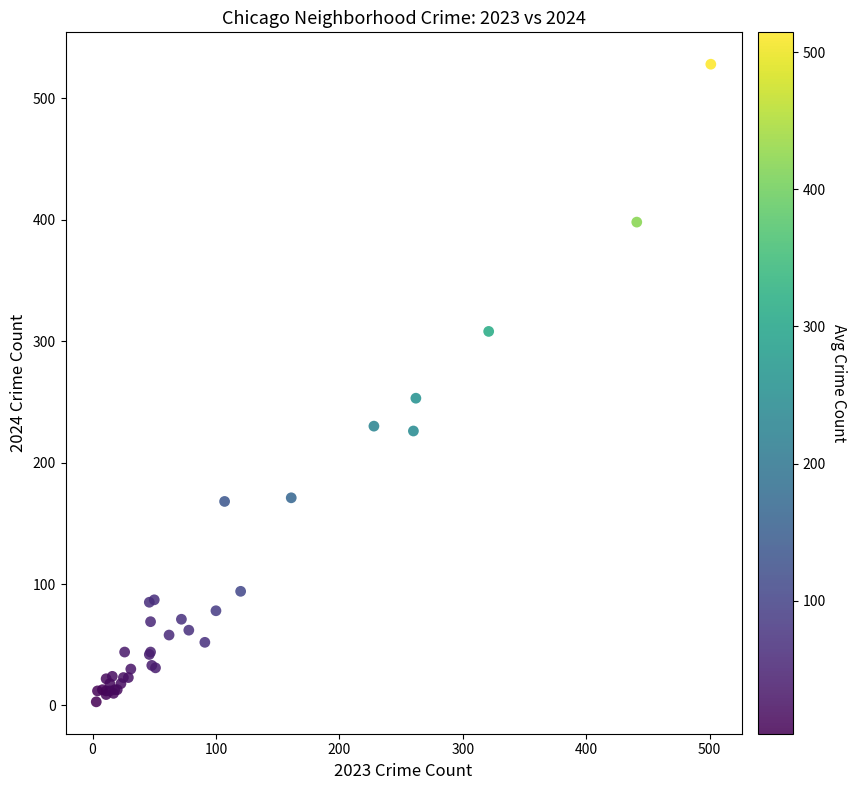

What Y value in the scatter plot is closest to 265?

253